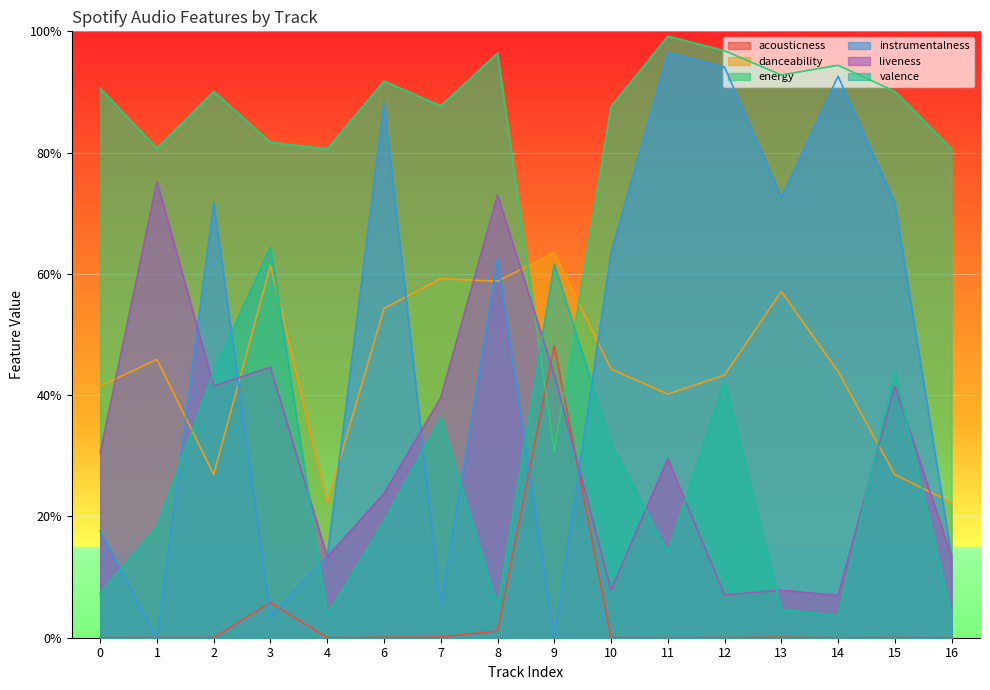

The valence series shows 0.1 at 8. True or false?

False